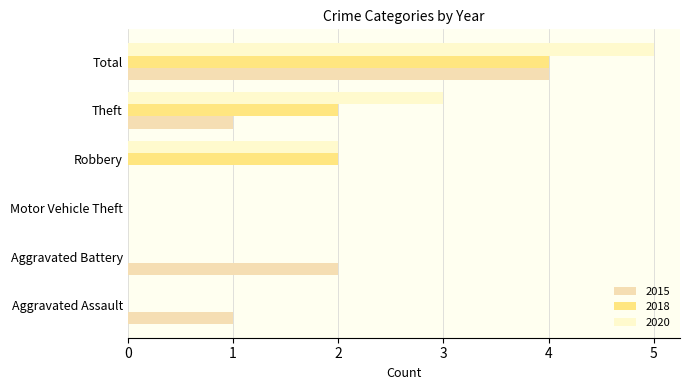

How many data points does each series have?

6